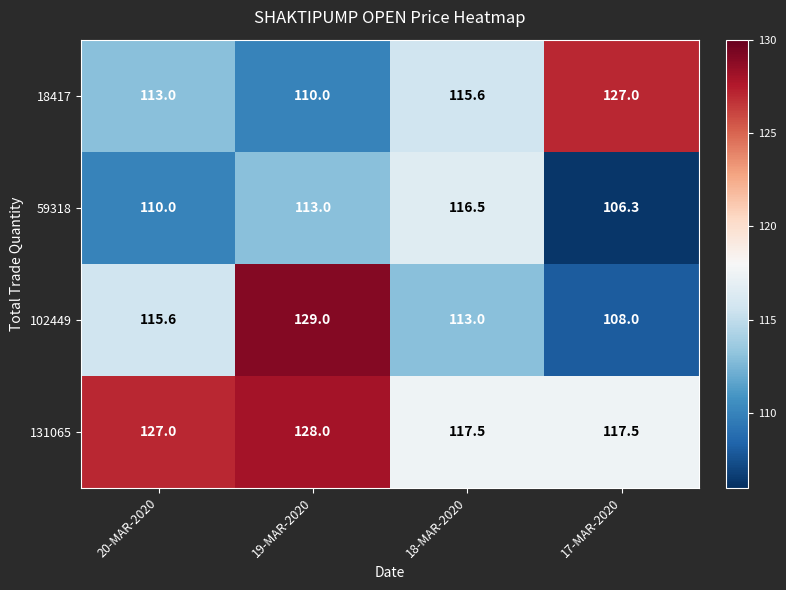

Rank the series by their maximum value, from highest to lowest.

102449, 131065, 18417, 59318